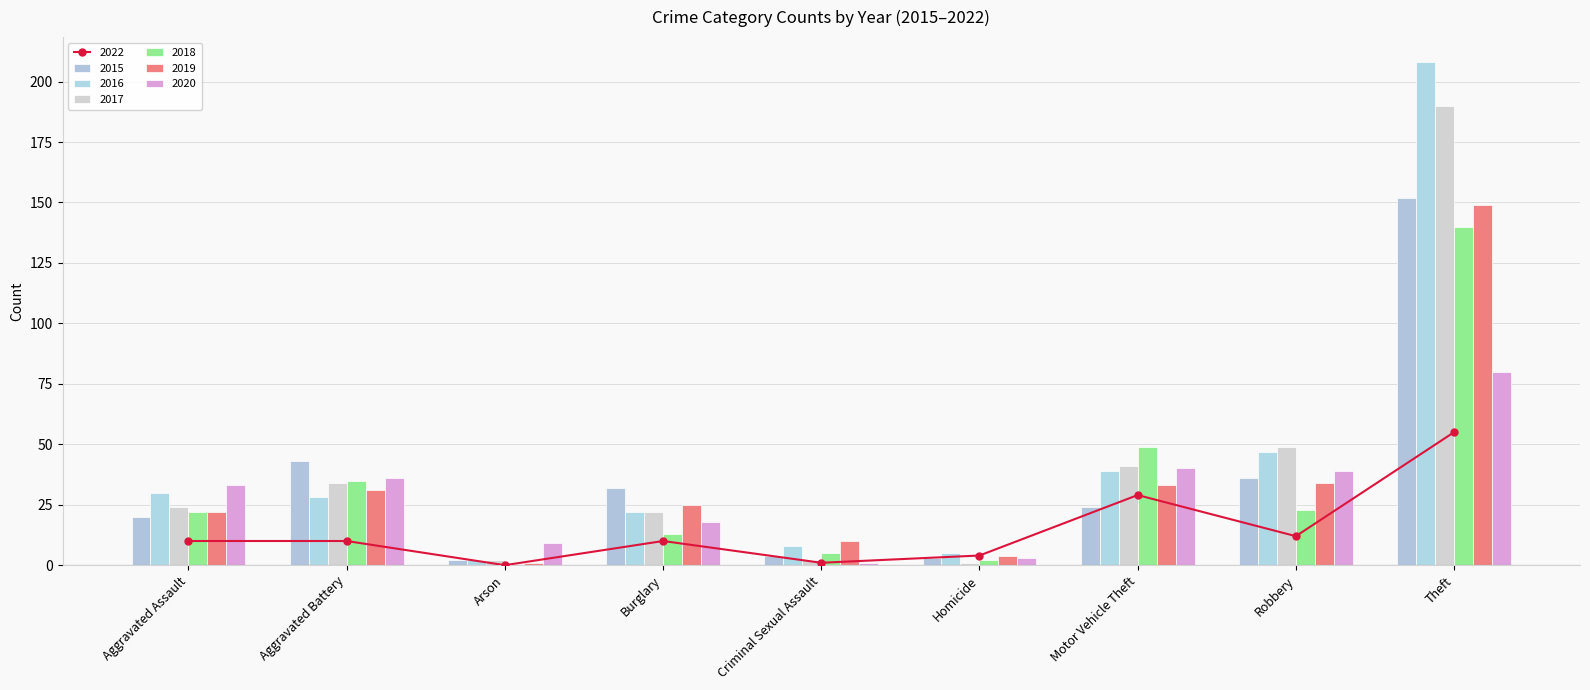

The value of 2016 at Criminal Sexual Assault is 13. True or false?

False